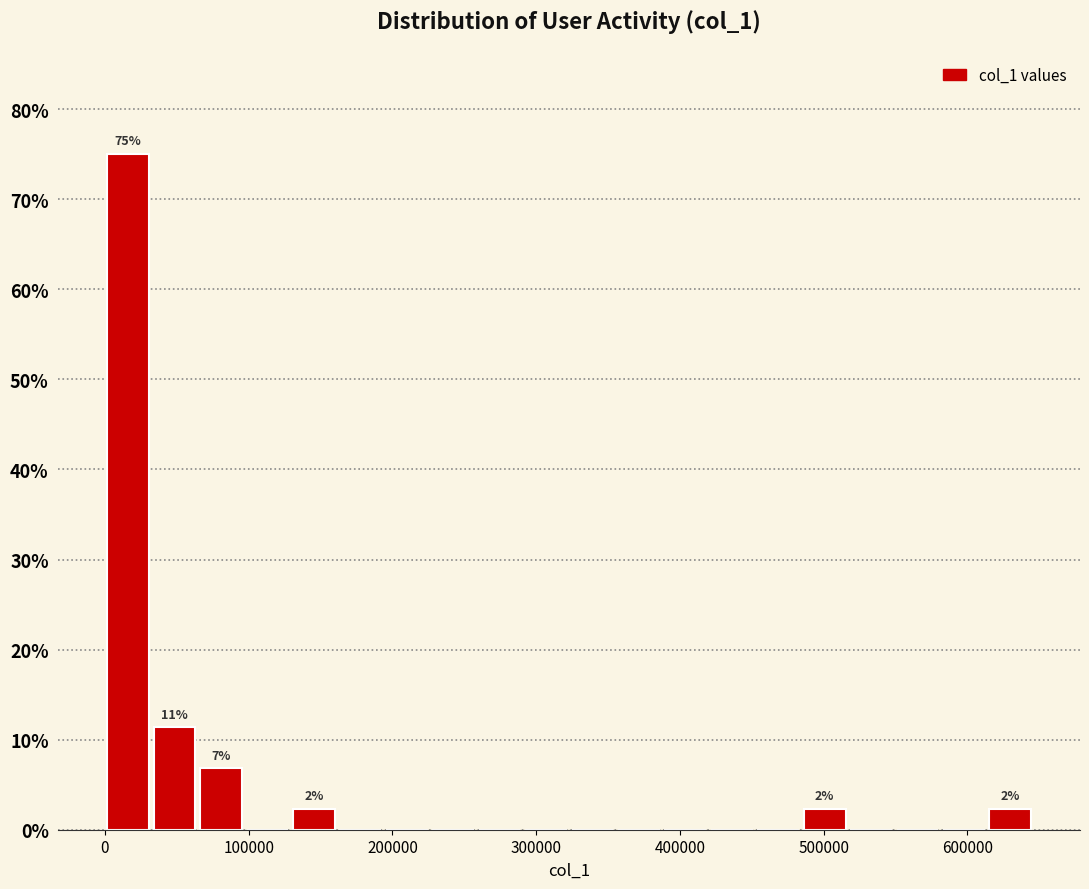

Around what value on the x-axis is the tallest bar? Give the approximate position of its centre, as read against the axis.

20000